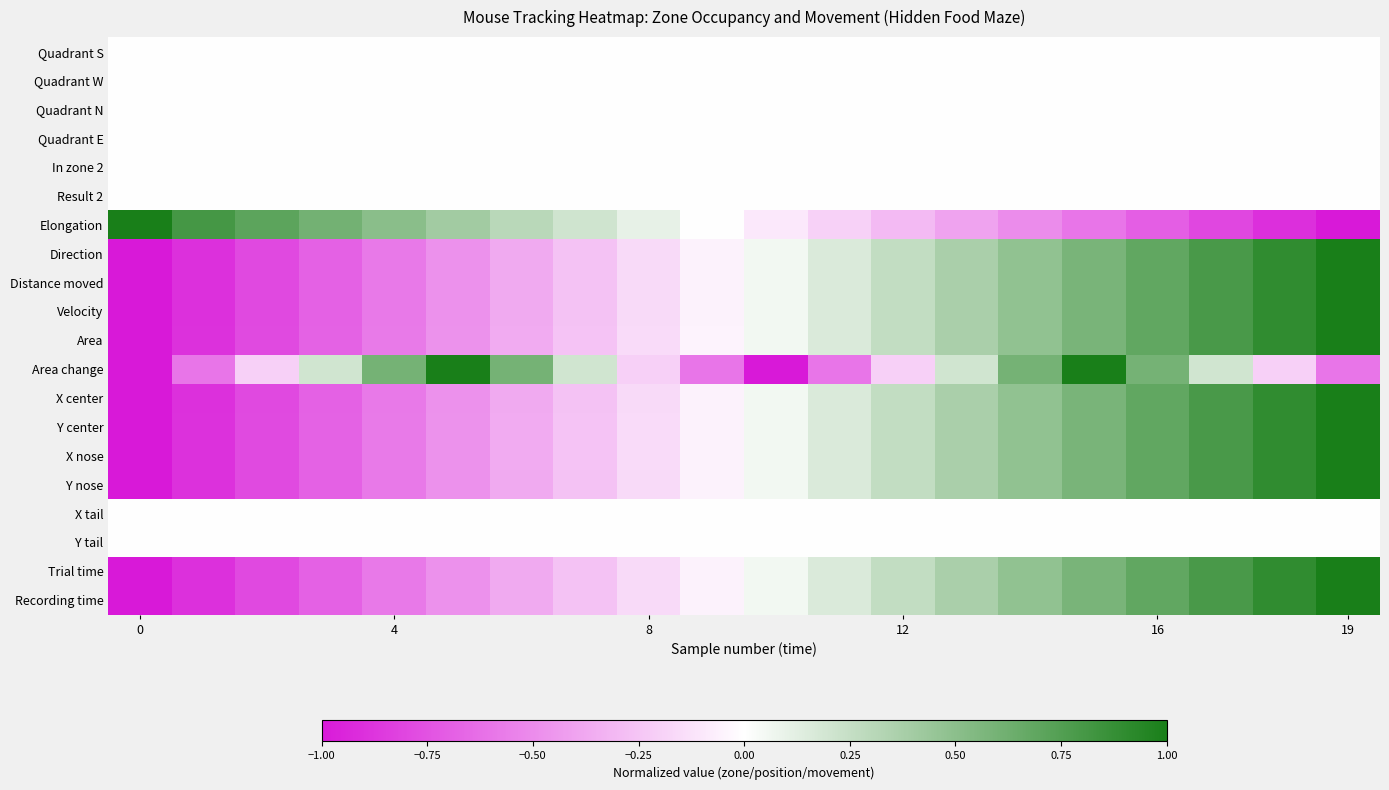

Rank the series by their maximum value, from lowest to highest.

Quadrant S, Quadrant W, Quadrant N, Quadrant E, In zone 2, Result 2, X tail, Y tail, Elongation, Direction, Distance moved, Velocity, Area, Area change, X center, Y center, X nose, Y nose, Trial time, Recording time